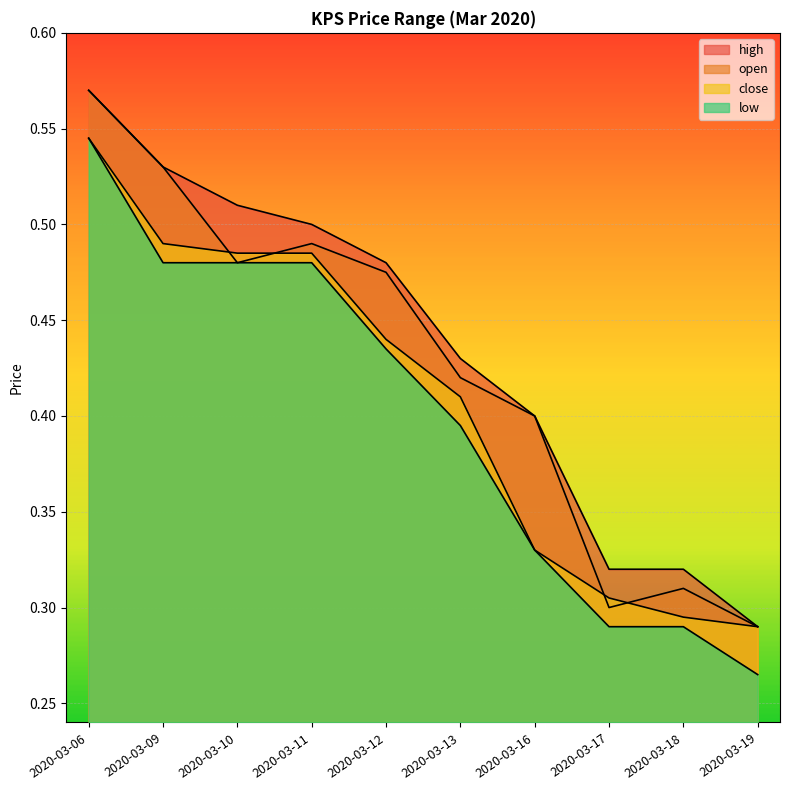

Reading right to left, list all the values displayed in this chart.

open: 2020-03-19=0.3	2020-03-18=0.3	2020-03-17=0.3	2020-03-16=0.4	2020-03-13=0.4	2020-03-12=0.5	2020-03-11=0.5	2020-03-10=0.5	2020-03-09=0.5	2020-03-06=0.6
high: 2020-03-19=0.3	2020-03-18=0.3	2020-03-17=0.3	2020-03-16=0.4	2020-03-13=0.4	2020-03-12=0.5	2020-03-11=0.5	2020-03-10=0.5	2020-03-09=0.5	2020-03-06=0.6
low: 2020-03-19=0.3	2020-03-18=0.3	2020-03-17=0.3	2020-03-16=0.3	2020-03-13=0.4	2020-03-12=0.4	2020-03-11=0.5	2020-03-10=0.5	2020-03-09=0.5	2020-03-06=0.5
close: 2020-03-19=0.3	2020-03-18=0.3	2020-03-17=0.3	2020-03-16=0.3	2020-03-13=0.4	2020-03-12=0.4	2020-03-11=0.5	2020-03-10=0.5	2020-03-09=0.5	2020-03-06=0.5